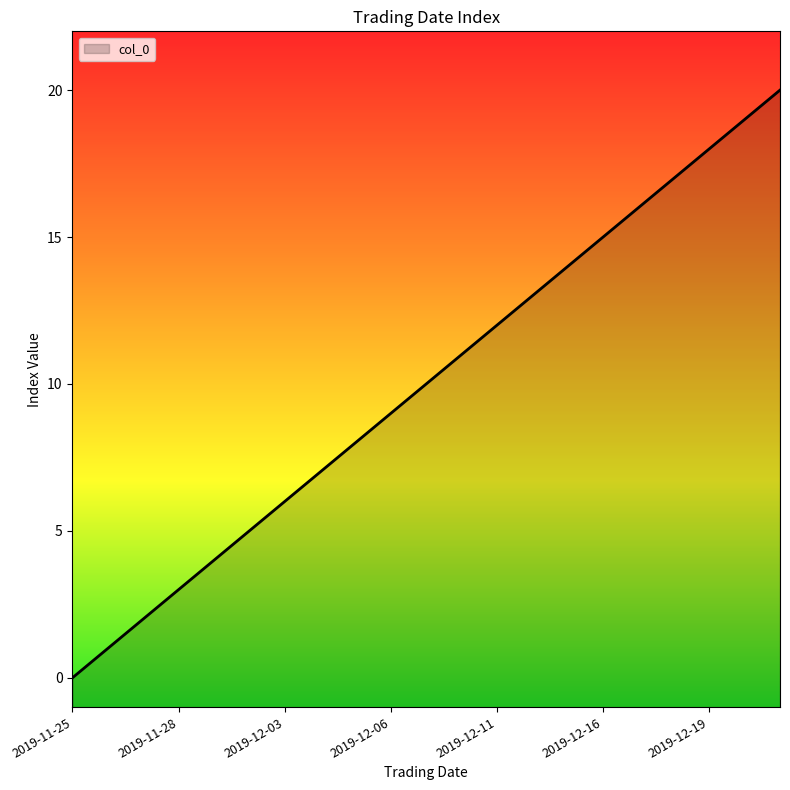

Reading right to left, list all the values displayed in this chart.

20	19	18	17	16	15	14	13	12	11	10	9	8	7	6	5	4	3	2	1	0